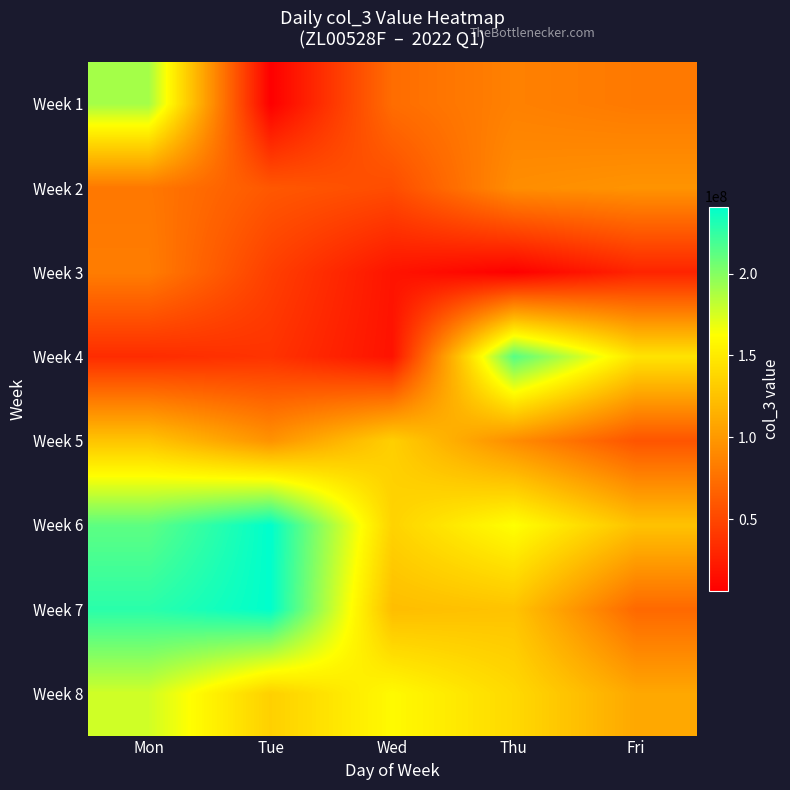

Between Mon and Tue, which series saw the biggest shift?

Week 1